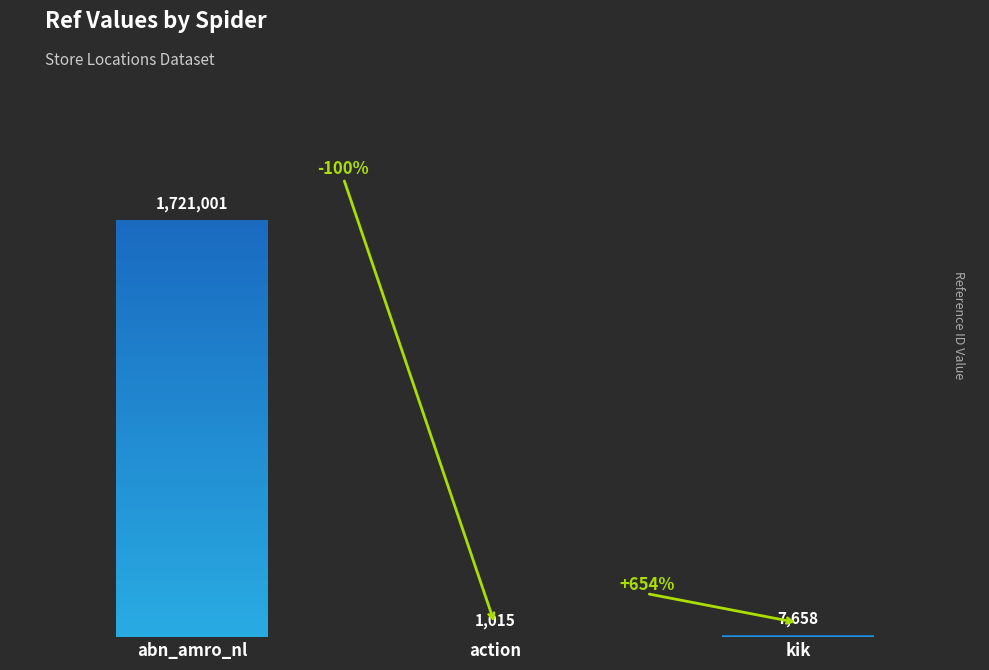

What is the label of the 3rd bar from the right?

abn_amro_nl